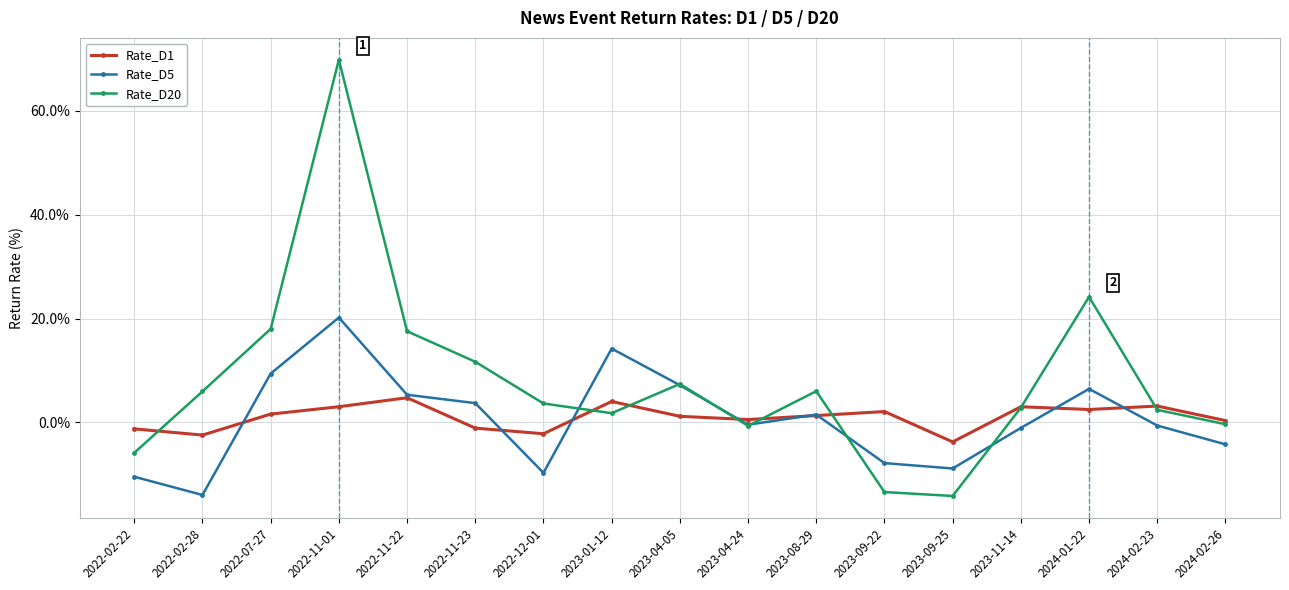

Does the chart have visible grid lines?

Yes